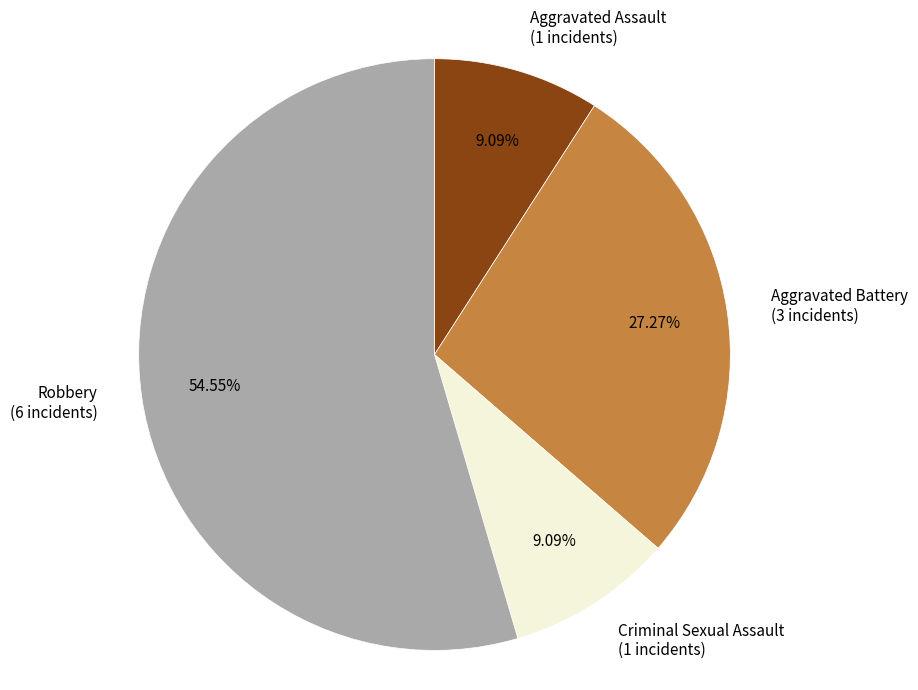

Combined, do Criminal Sexual Assault and Aggravated Assault account for over 50%?

No